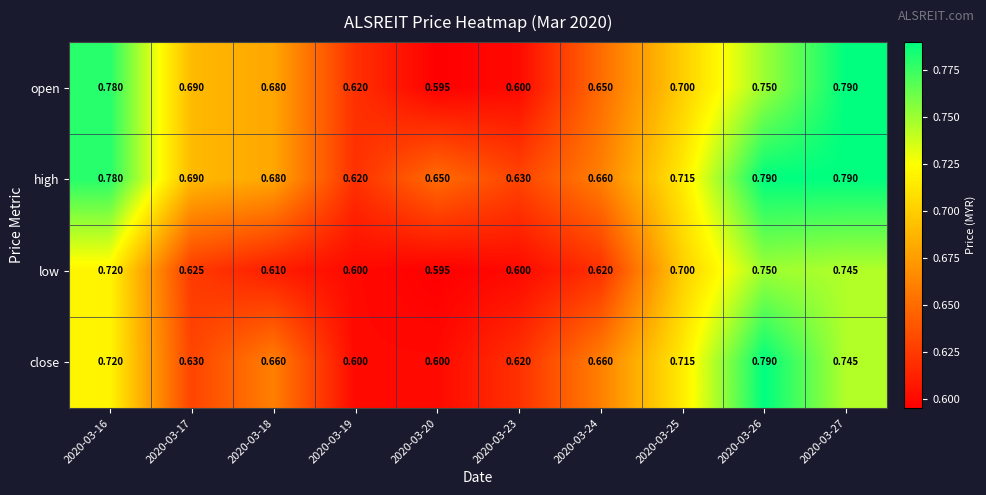

Rank the series by their average value, from highest to lowest.

high, open, close, low